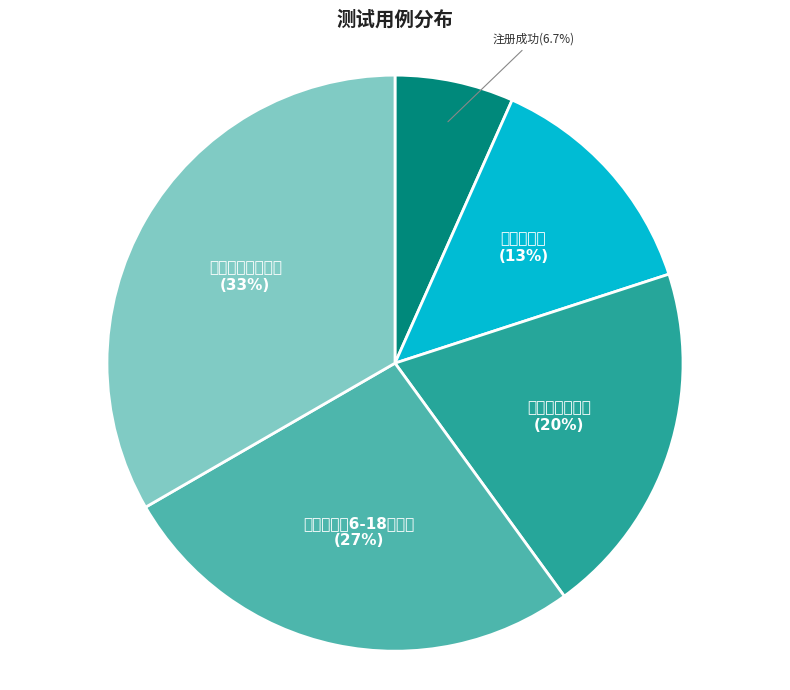

Rank the categories by value from lowest to highest.

注册成功, 账户已存在, 两次密码不一致, 密码必须在6-18位之间, 所有参数不能为空